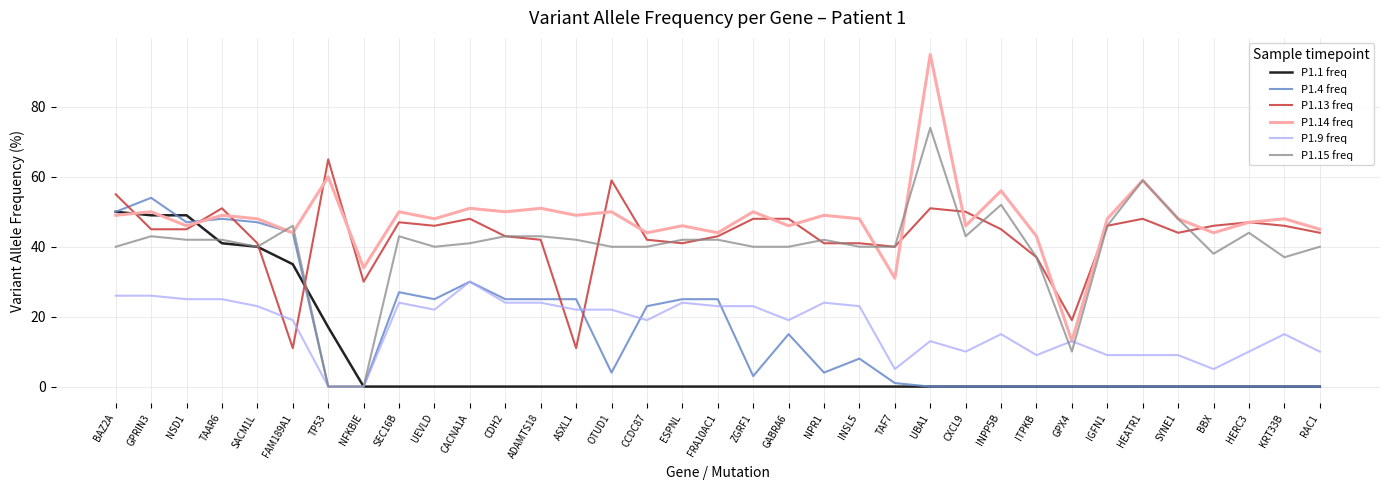

Where do P1.4 freq and P1.13 freq first cross each other?

BAZ2A and GPRIN3